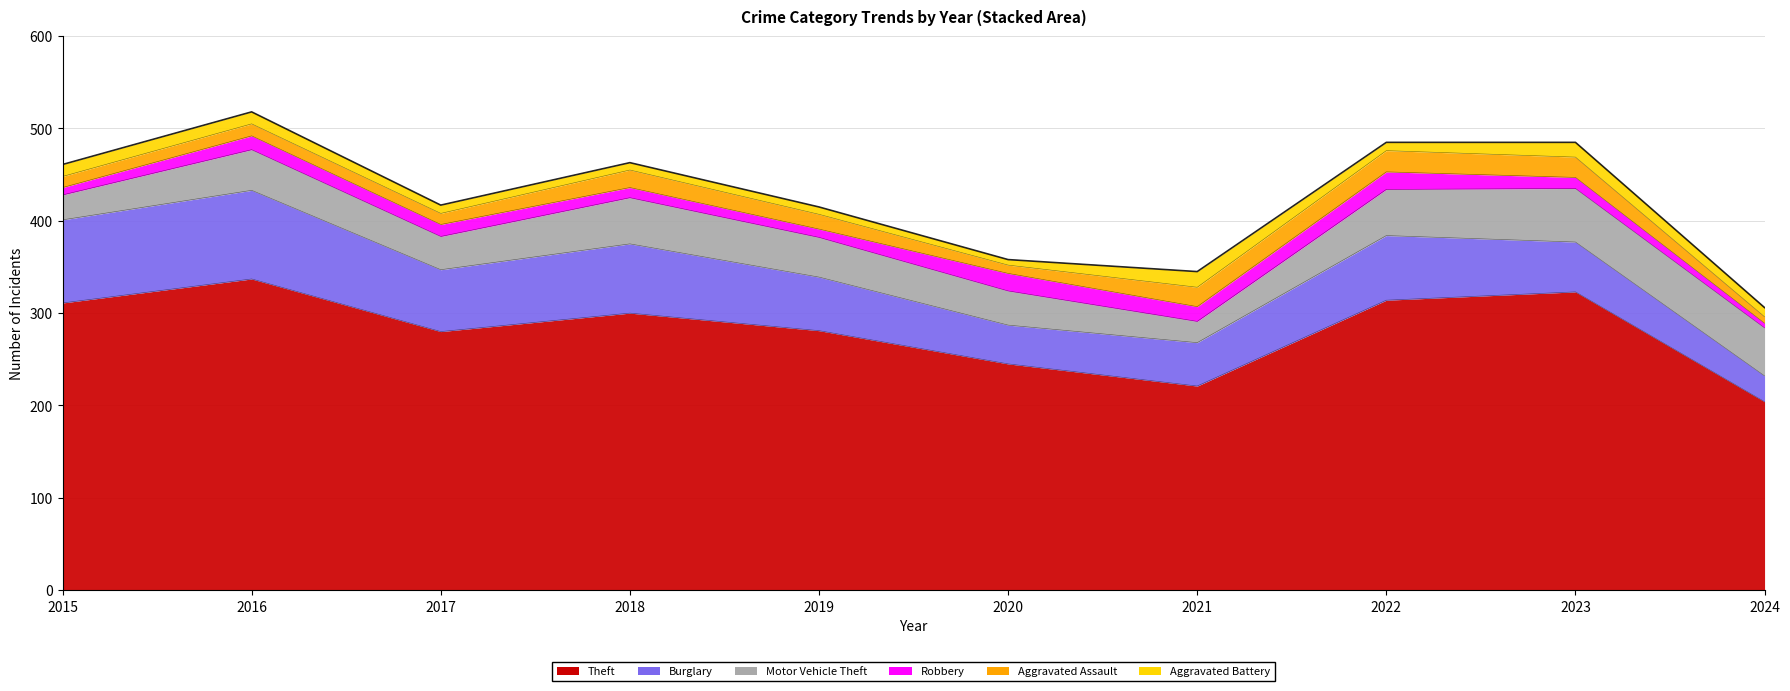

What is the value of the Theft point at the 1st from the left?

311